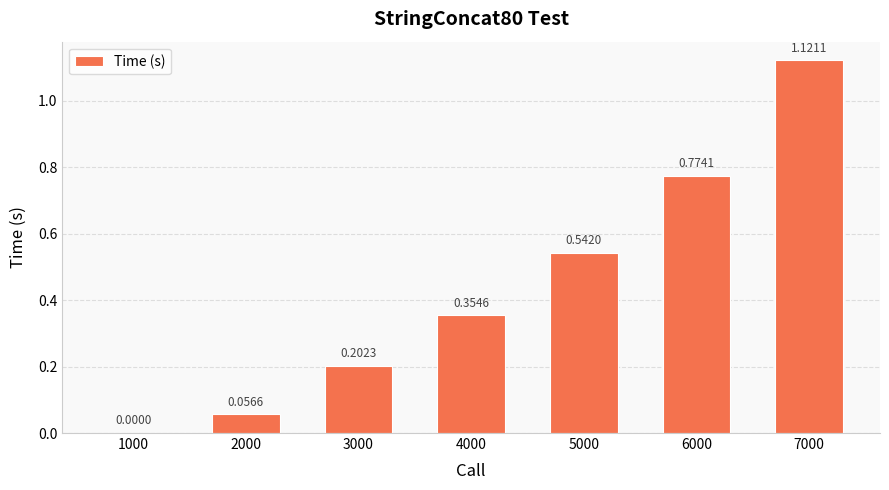

What is the change in value from 3000 to 6000?

+0.6